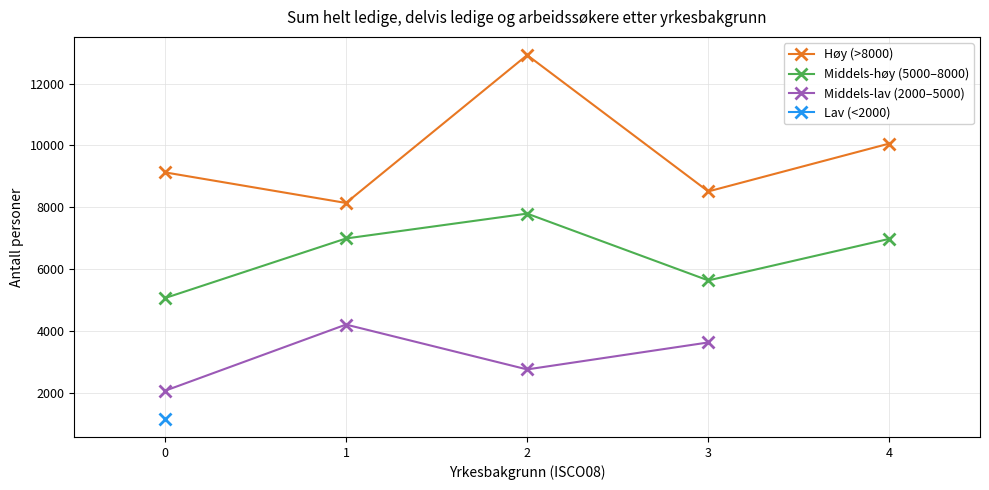

Reading left to right, extract all data points from this chart.

2069	5066	9132	8142	6994	7798	5638	12923	1165	6983	4211	2761	8515	10064	3633